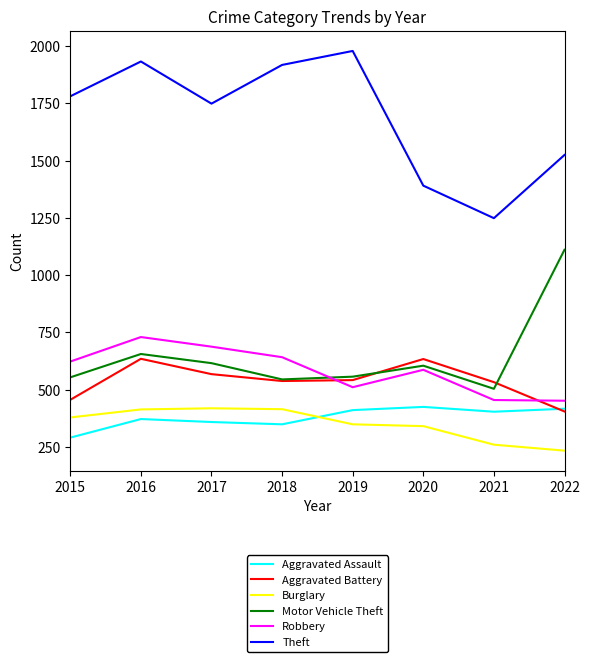

How many lines are shown in the chart?

6